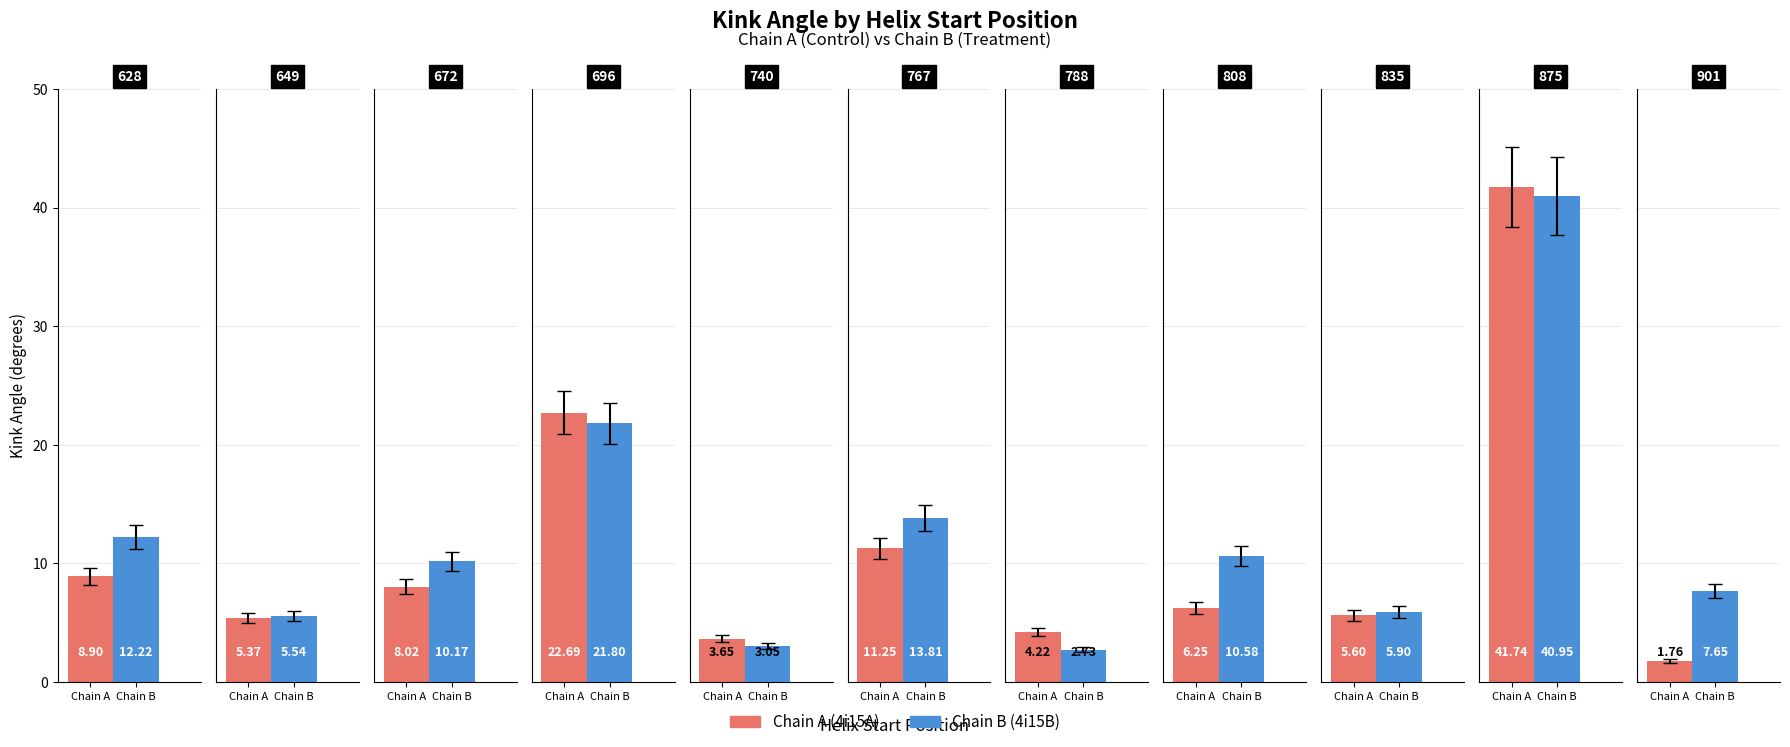

Reading right to left, what are all the values shown in this chart?

Kink_Angle_A: 901=1.8	875=41.7	835=5.6	808=6.3	788=4.2	767=11.3	740=3.6	696=22.7	672=8.0	649=5.4	628=8.9
Kink_Angle_B: 901=7.7	875=40.9	835=5.9	808=10.6	788=2.7	767=13.8	740=3.1	696=21.8	672=10.2	649=5.5	628=12.2